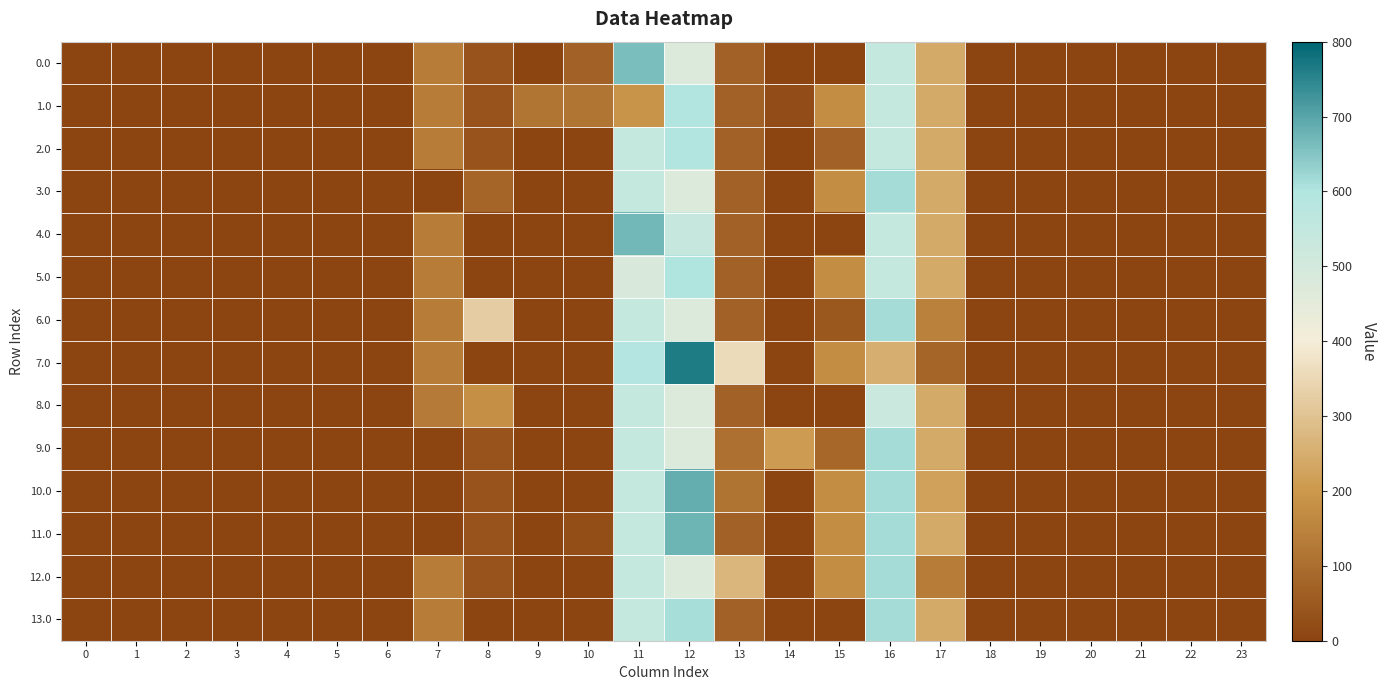

Reading left to right, extract all data points from this chart.

0.0: 0=0.0	1=0.0	2=0.0	3=0.0	4=0.0	5=0.0	6=0.0	7=134.3	8=35.0	9=0.0	10=70.6	11=661.3	12=477.2	13=70.2	14=0.3	15=0.0	16=545.4	17=243.5	18=0.0	19=0.0	20=0.0	21=0.0	22=0.0	23=0.0
1.0: 0=0.0	1=0.0	2=0.0	3=0.0	4=0.0	5=0.0	6=0.0	7=134.3	8=35.0	9=117.0	10=117.0	11=188.4	12=594.2	13=70.2	14=19.9	15=172.8	16=545.4	17=243.5	18=0.0	19=0.0	20=0.0	21=0.0	22=0.0	23=0.0
2.0: 0=0.0	1=0.0	2=0.0	3=0.0	4=0.0	5=0.0	6=0.0	7=134.3	8=35.0	9=0.0	10=0.0	11=544.3	12=594.2	13=70.2	14=0.0	15=70.9	16=545.4	17=243.5	18=0.0	19=0.0	20=0.0	21=0.0	22=0.0	23=0.0
3.0: 0=0.0	1=0.0	2=0.0	3=0.0	4=0.0	5=0.0	6=0.0	7=0.0	8=79.5	9=0.0	10=0.0	11=544.3	12=477.2	13=70.2	14=0.3	15=172.8	16=613.0	17=243.5	18=0.0	19=0.0	20=0.0	21=0.0	22=0.0	23=0.0
4.0: 0=0.0	1=0.0	2=0.0	3=0.0	4=0.0	5=0.0	6=0.0	7=134.3	8=0.0	9=0.0	10=0.0	11=669.3	12=538.1	13=70.2	14=0.0	15=0.0	16=545.4	17=243.5	18=0.0	19=0.0	20=0.0	21=0.0	22=0.0	23=0.0
5.0: 0=0.0	1=0.0	2=0.0	3=0.0	4=0.0	5=0.0	6=0.0	7=134.3	8=0.0	9=0.0	10=0.0	11=487.1	12=602.2	13=70.2	14=0.0	15=172.8	16=545.4	17=243.5	18=0.0	19=0.0	20=0.0	21=0.0	22=0.0	23=0.0
6.0: 0=0.0	1=0.0	2=0.0	3=0.0	4=0.0	5=0.0	6=0.0	7=134.3	8=322.0	9=0.0	10=0.0	11=544.3	12=477.2	13=70.2	14=0.0	15=46.8	16=613.0	17=146.1	18=0.0	19=0.0	20=0.0	21=0.0	22=0.0	23=0.0
7.0: 0=0.0	1=0.0	2=0.0	3=0.0	4=0.0	5=0.0	6=0.0	7=134.3	8=0.0	9=0.0	10=0.0	11=592.5	12=764.2	13=357.2	14=0.3	15=172.8	16=251.9	17=80.8	18=0.0	19=0.0	20=0.0	21=0.0	22=0.0	23=0.0
8.0: 0=0.0	1=0.0	2=0.0	3=0.0	4=0.0	5=0.0	6=0.0	7=130.7	8=180.3	9=0.0	10=0.0	11=544.3	12=477.2	13=70.2	14=0.0	15=0.0	16=527.0	17=243.5	18=0.0	19=0.0	20=0.0	21=0.0	22=0.0	23=0.0
9.0: 0=0.0	1=0.0	2=0.0	3=0.0	4=0.0	5=0.0	6=0.0	7=0.0	8=35.0	9=0.0	10=0.0	11=544.3	12=477.2	13=103.3	14=208.3	15=81.5	16=613.0	17=243.5	18=0.0	19=0.0	20=0.0	21=0.0	22=0.0	23=0.0
10.0: 0=0.0	1=0.0	2=0.0	3=0.0	4=0.0	5=0.0	6=0.0	7=0.0	8=35.0	9=0.0	10=0.0	11=544.3	12=685.2	13=110.8	14=0.0	15=172.8	16=613.0	17=218.8	18=0.0	19=0.0	20=0.0	21=0.0	22=0.0	23=0.0
11.0: 0=0.0	1=0.0	2=0.0	3=0.0	4=0.0	5=0.0	6=0.0	7=0.0	8=35.0	9=0.0	10=22.7	11=544.3	12=677.2	13=70.2	14=0.3	15=172.8	16=613.0	17=243.5	18=0.0	19=0.0	20=0.0	21=0.0	22=0.0	23=0.0
12.0: 0=0.0	1=0.0	2=0.0	3=0.0	4=0.0	5=0.0	6=0.0	7=134.3	8=35.0	9=0.0	10=0.0	11=544.3	12=477.2	13=270.2	14=0.3	15=172.8	16=613.0	17=131.9	18=0.0	19=0.0	20=0.0	21=0.0	22=0.0	23=0.0
13.0: 0=0.0	1=0.0	2=0.0	3=0.0	4=0.0	5=0.0	6=0.0	7=134.3	8=0.0	9=0.0	10=0.0	11=544.3	12=611.8	13=70.2	14=0.0	15=0.0	16=613.0	17=243.5	18=0.0	19=0.0	20=0.0	21=0.0	22=0.0	23=0.0